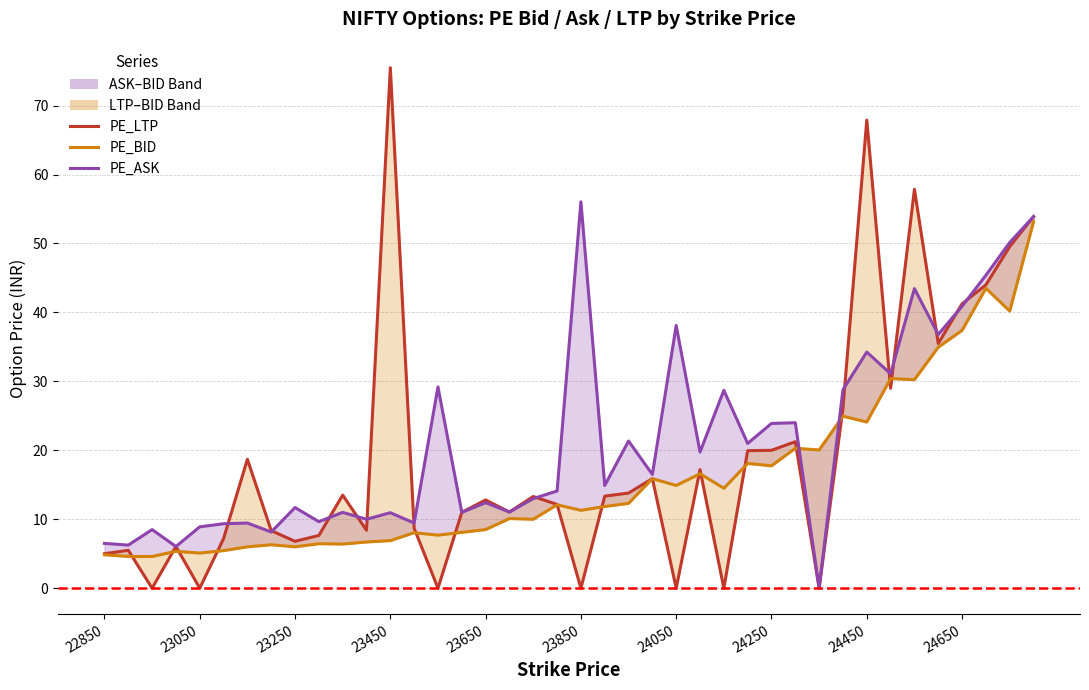

Does the chart display data point markers on the line(s)?

No